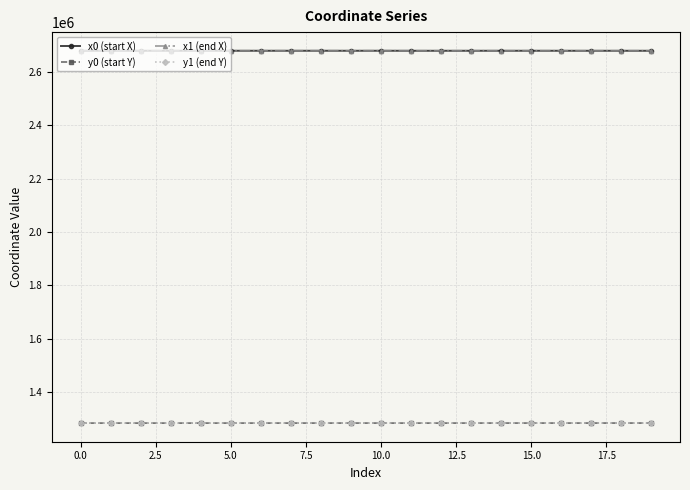

What is the smallest value displayed?

1282504.5